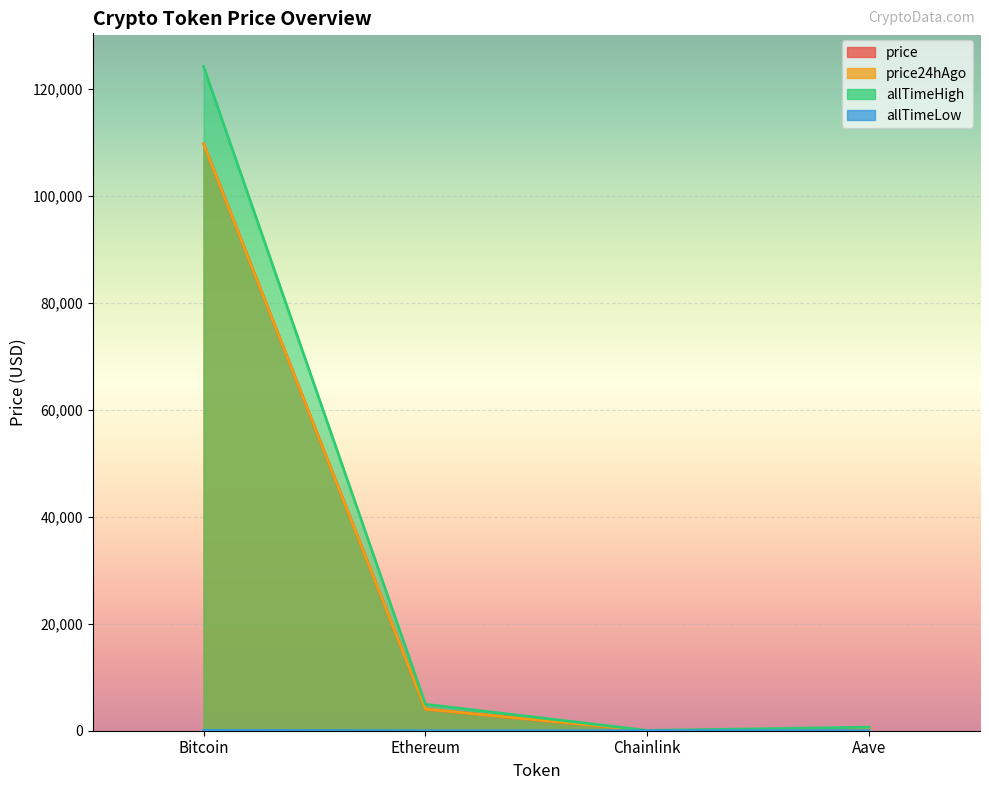

Which series has the widest spread of values?

allTimeHigh